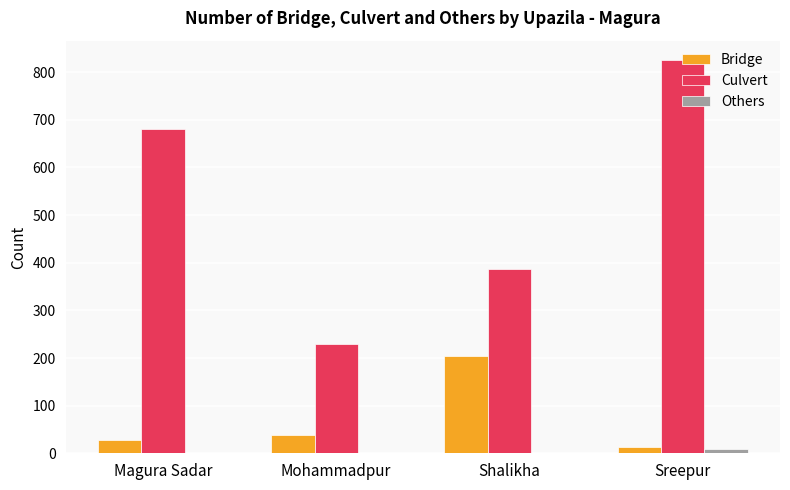

How many categories are shown in the chart?

4